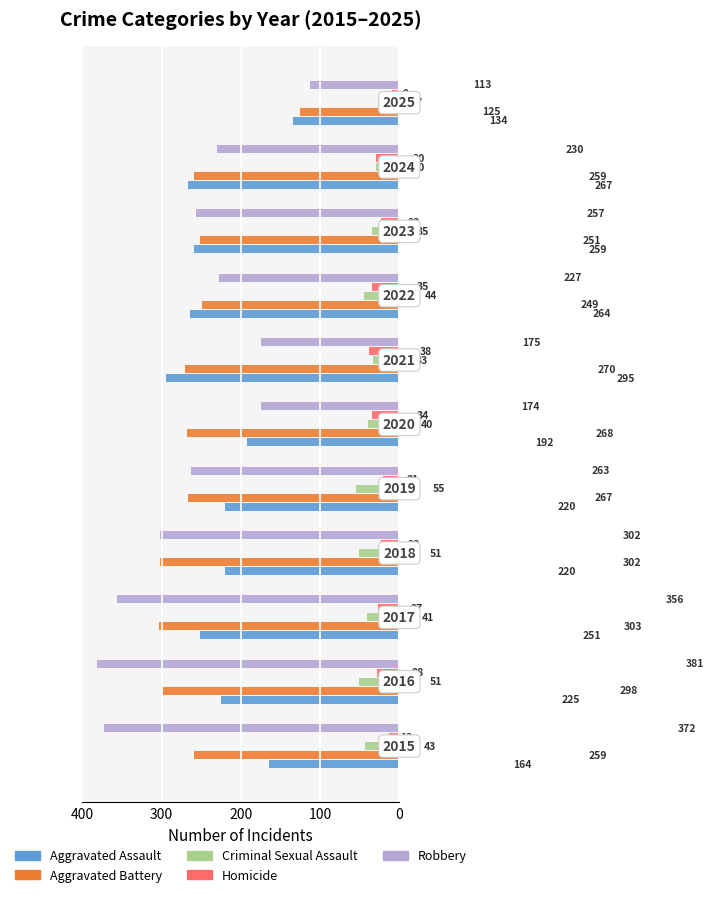

What is the maximum value for Criminal Sexual Assault?

55